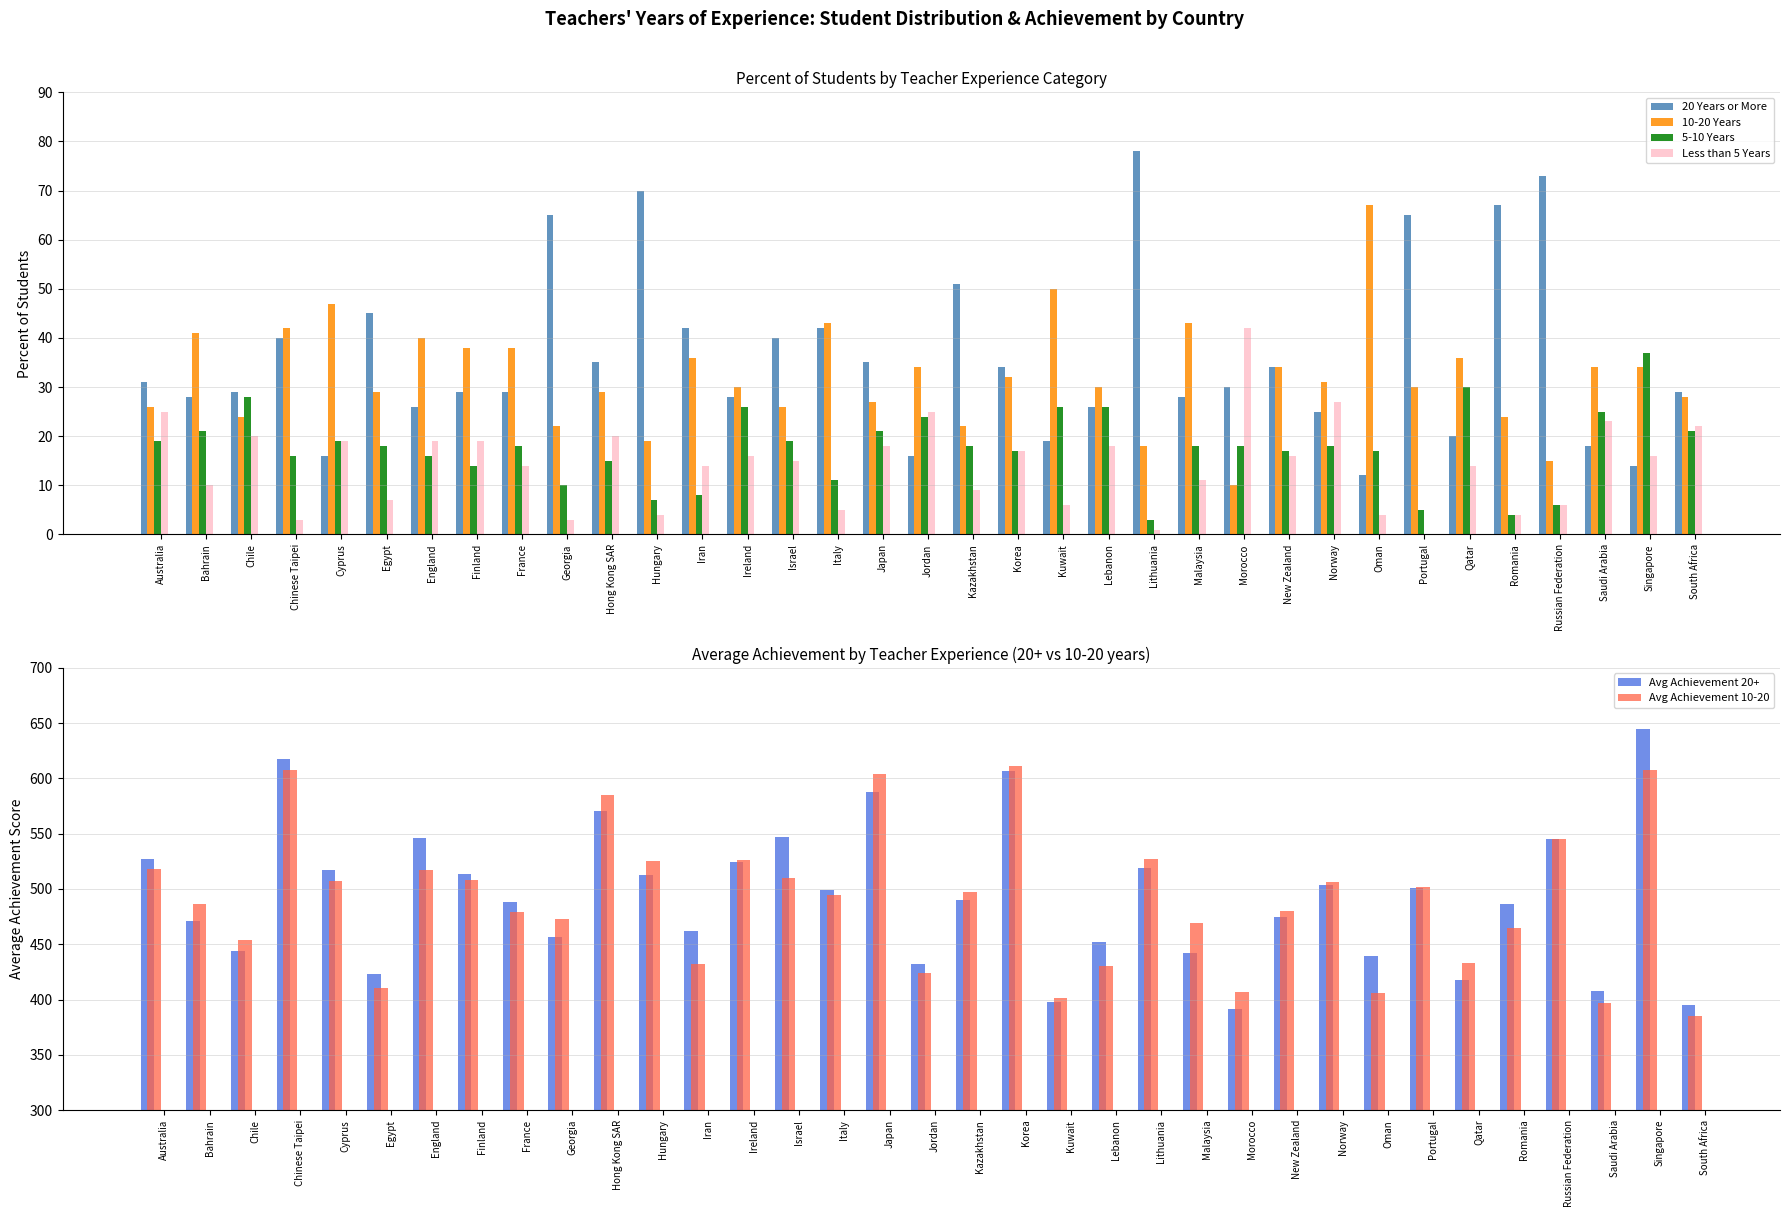

True or false: Less than 5 Years has a value of 24 at Japan.

False